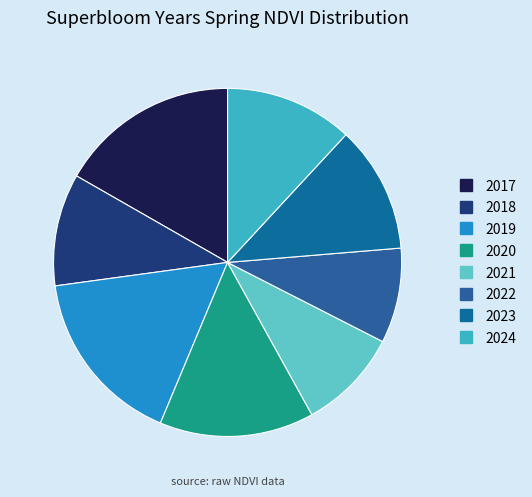

Which has a higher value, 2021 or 2018?

2018